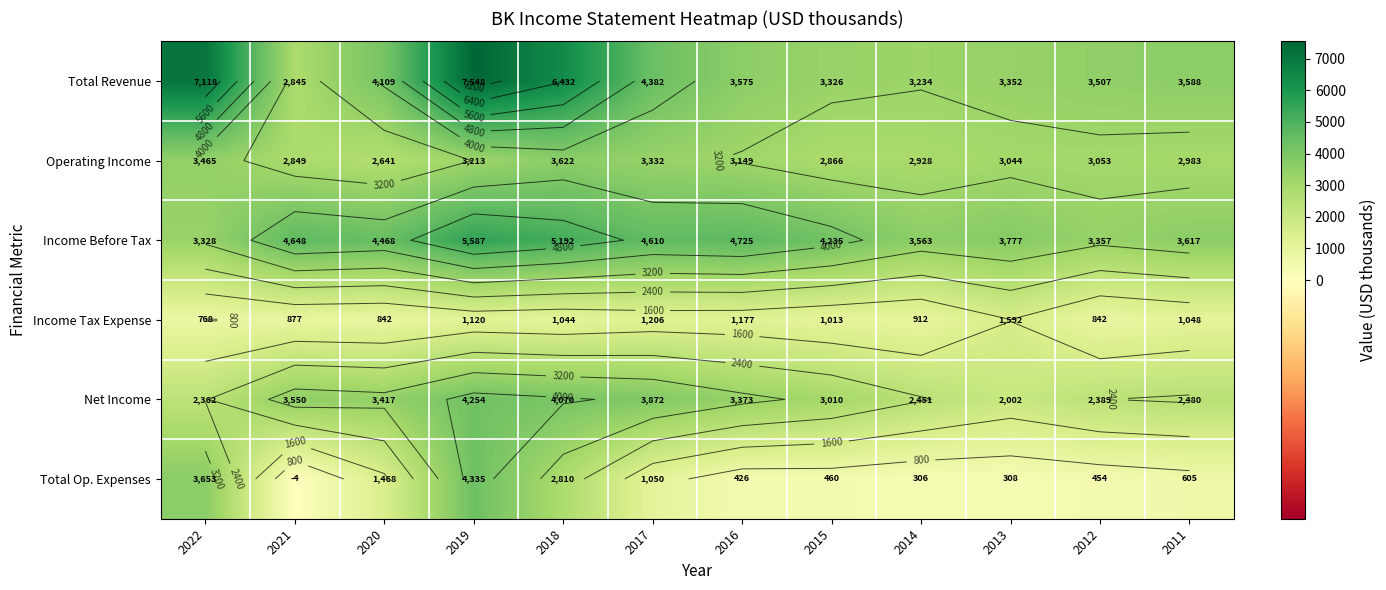

At how many categories does at least one series exceed 2115?

12